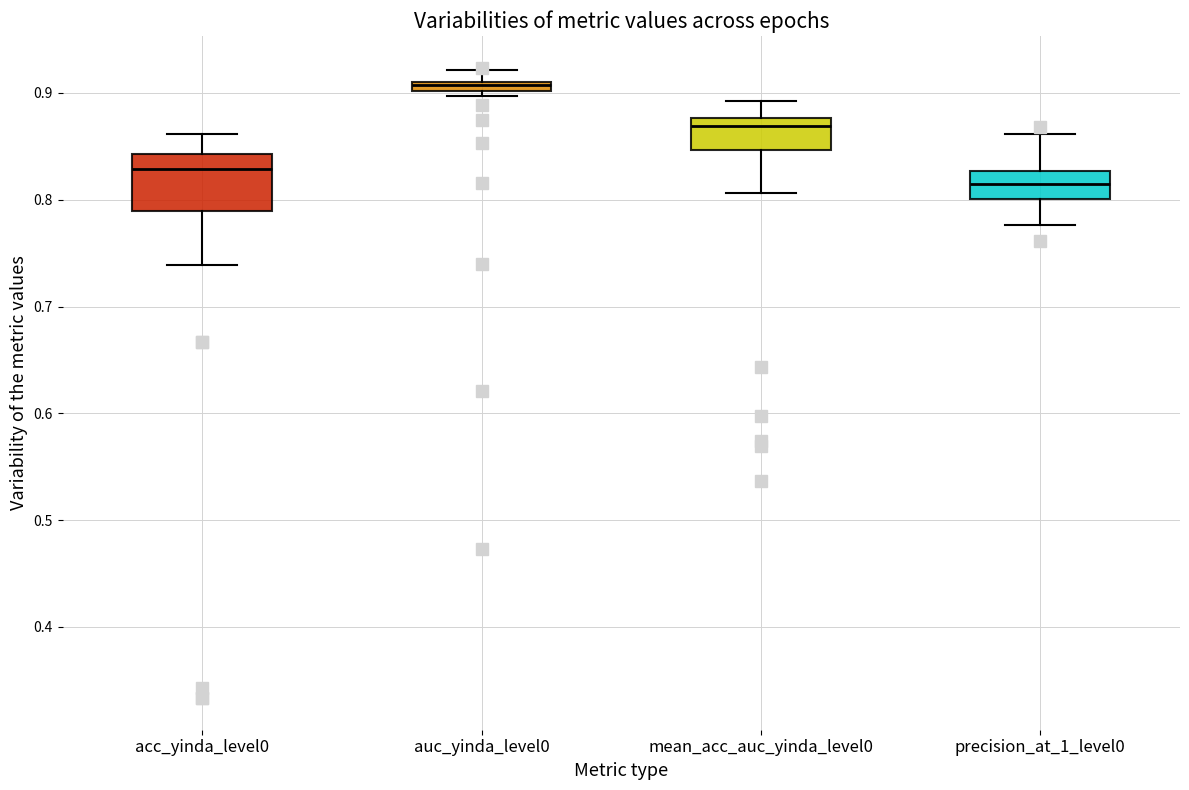

Where does the lower whisker of the box for precision_at_1_level0 end on the y-axis? The values are not printed on the chart, so give them approximately, as read against the axis.

0.78